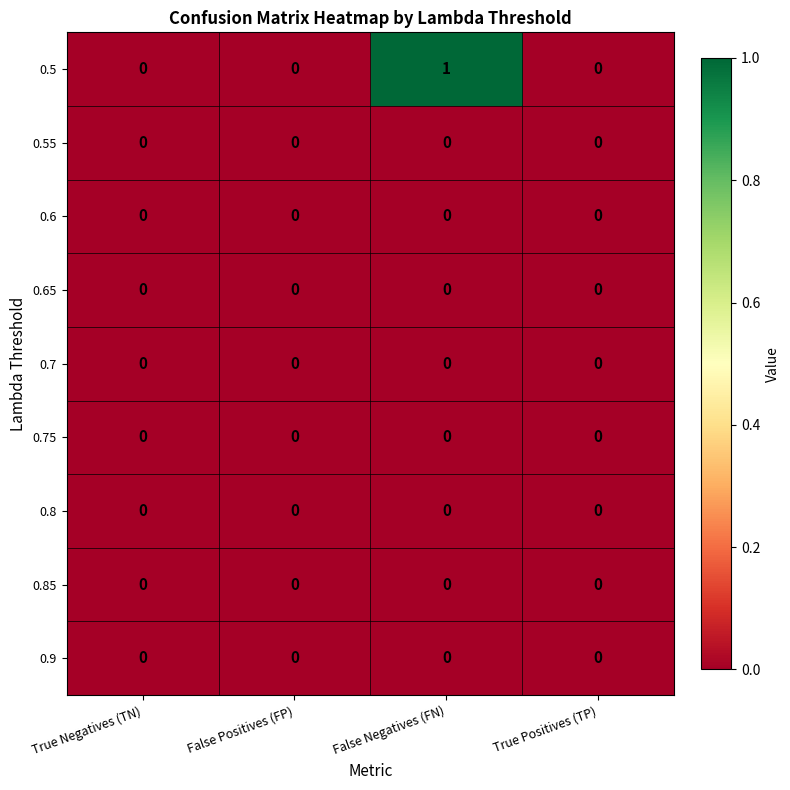

Count the number of categories in the chart.

4